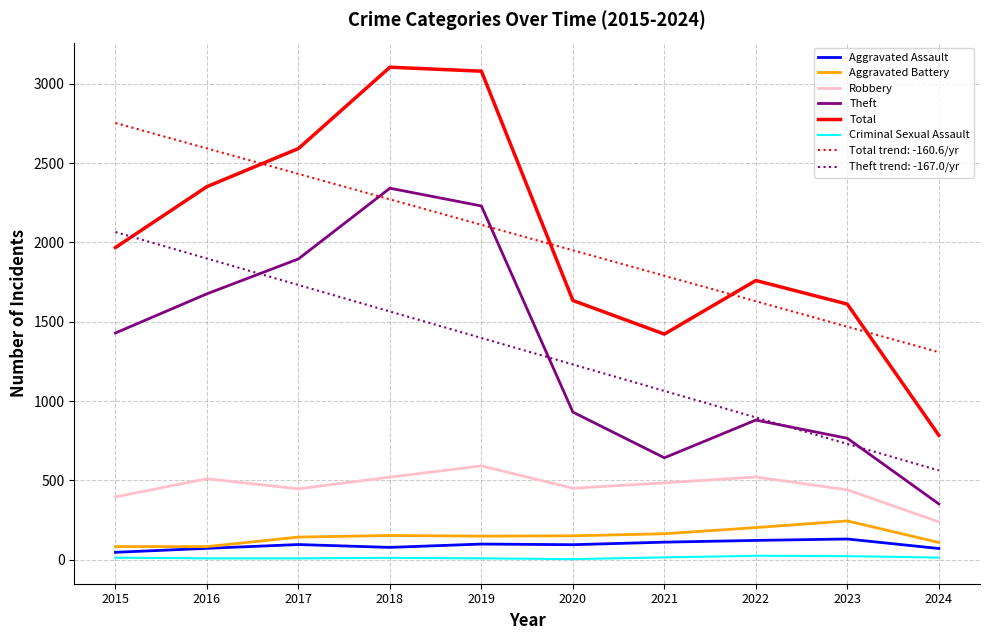

True or false: Robbery and Total intersect in this chart.

False